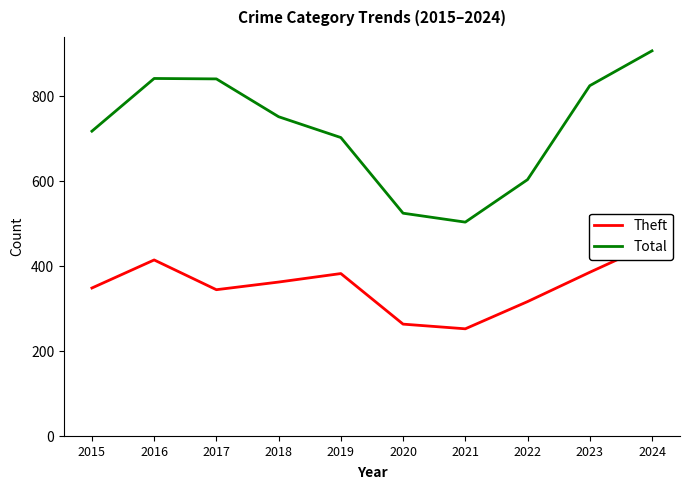

Reading left to right, transcribe all the data shown in this chart.

Theft: 2015=349	2016=415	2017=345	2018=363	2019=383	2020=264	2021=253	2022=317	2023=386	2024=453
Total: 2015=718	2016=842	2017=841	2018=752	2019=703	2020=525	2021=504	2022=604	2023=825	2024=907